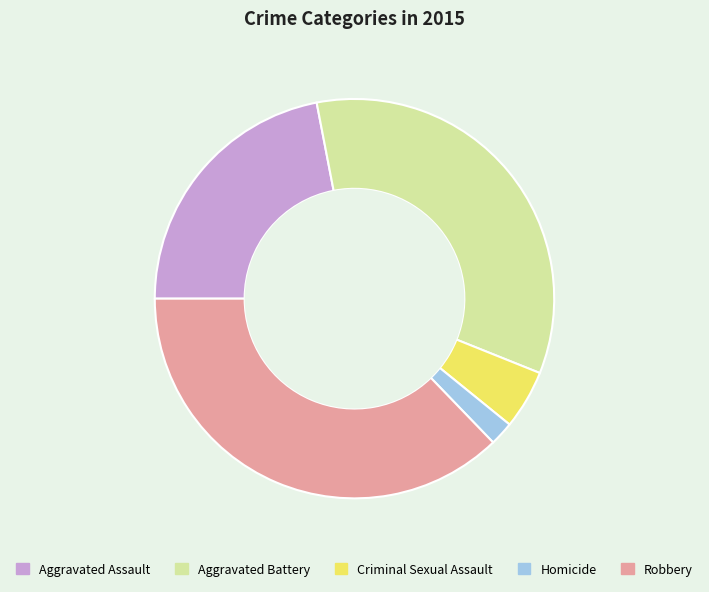

What is the ratio of the value at Robbery to the value at Criminal Sexual Assault?

7.8